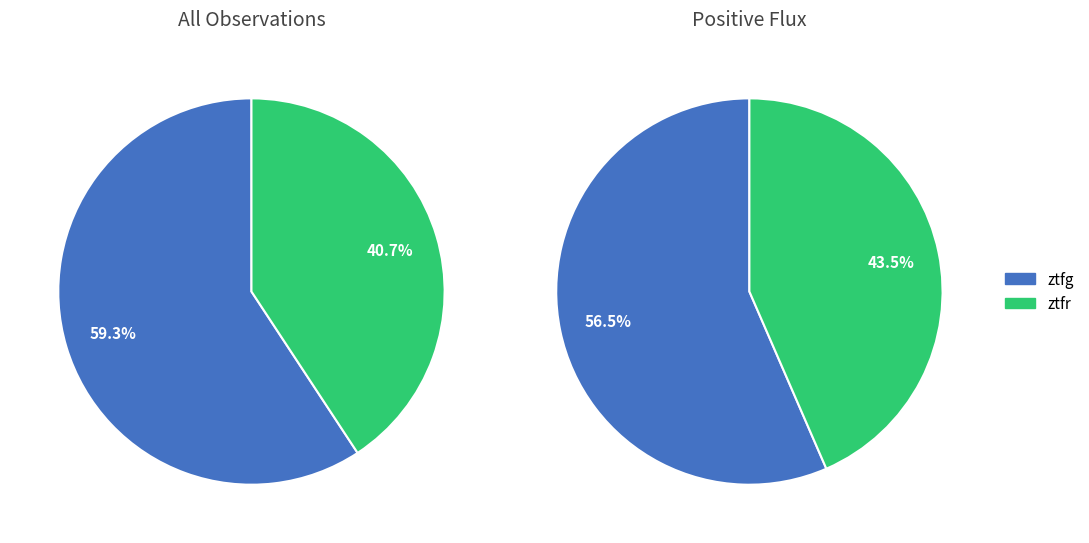

How much of the chart is everything except ztfr?

59.3%